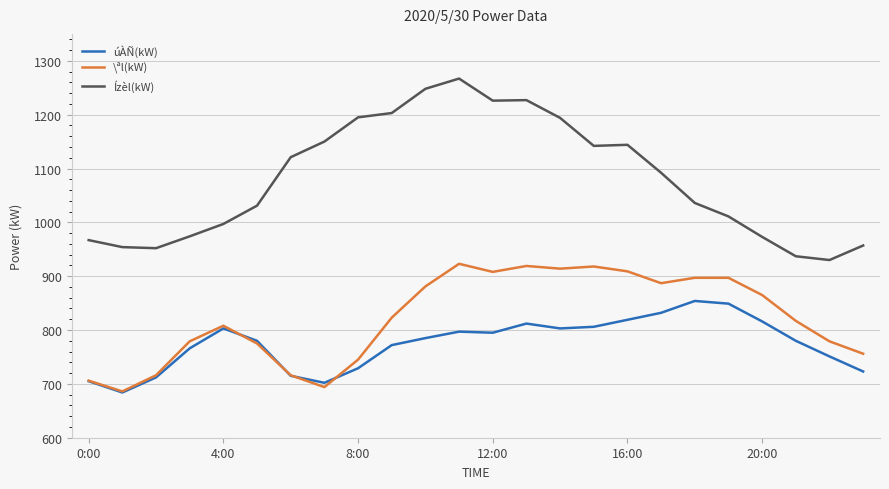

Which series has the largest total across all categories?

Ízèl(kW)